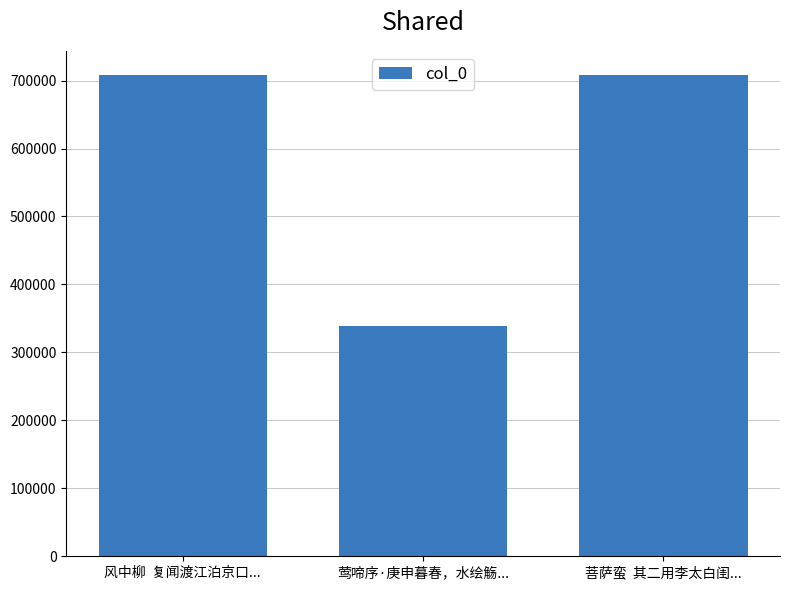

What is the difference between the second highest and minimum values?

369724